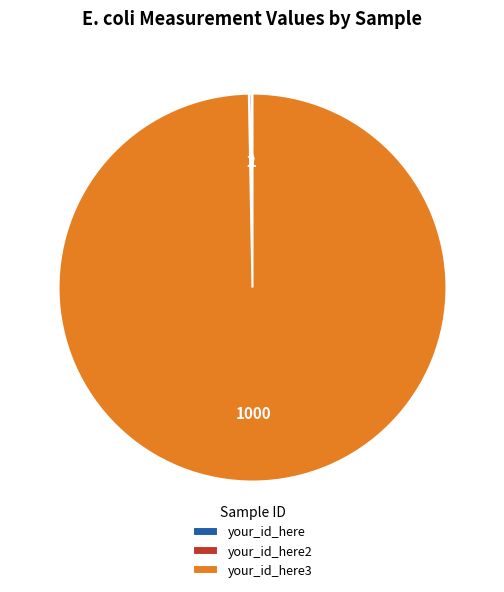

Is there any slice that represents more than half of the pie?

Yes